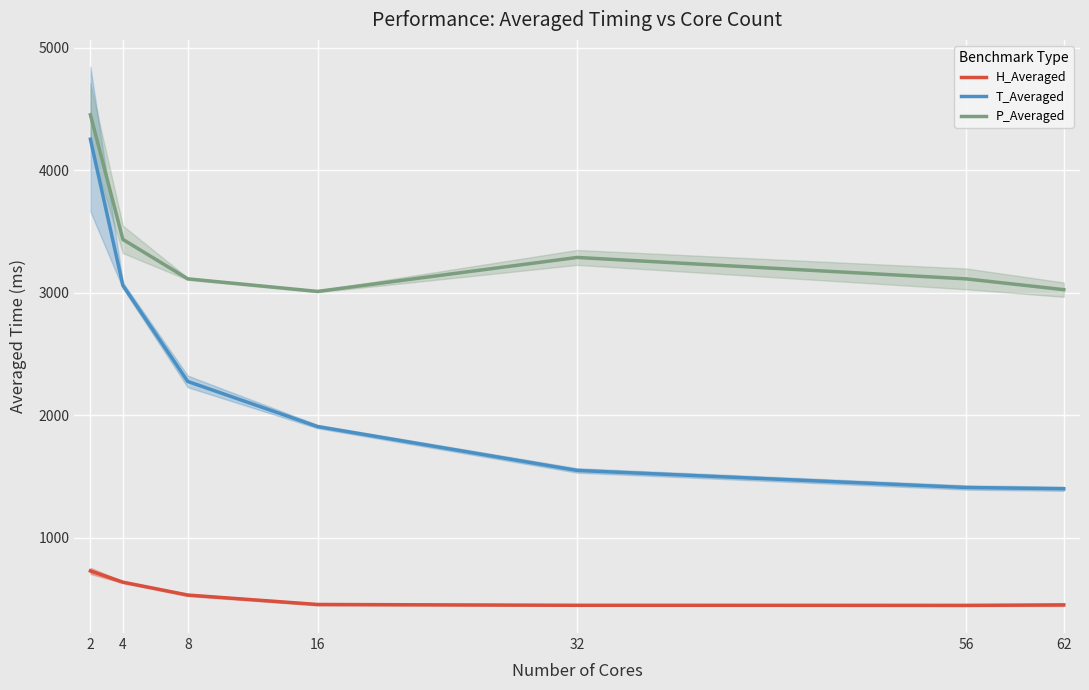

The value of H_Averaged at 16 is 454.0. True or false?

True